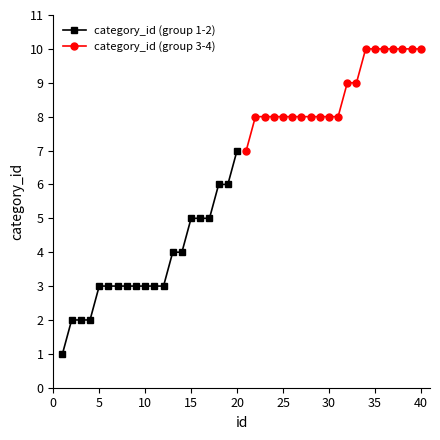

True or false: category_id (group 3-4) has more than 1 interior local peaks.

False